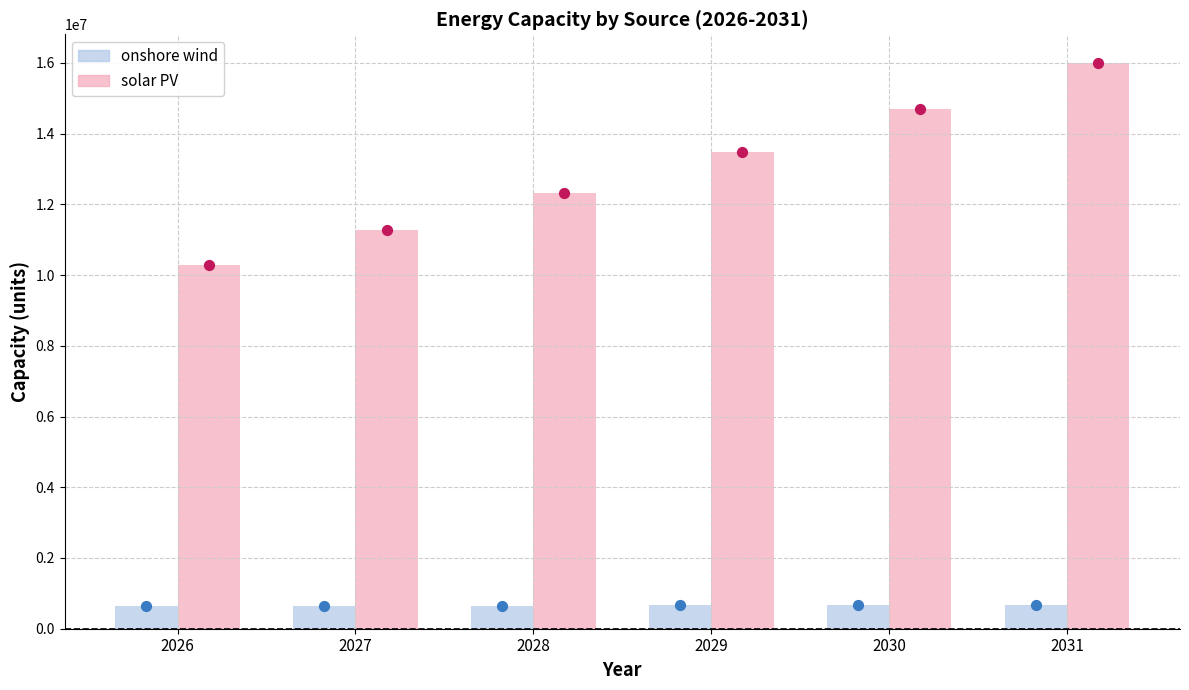

At how many categories does at least one series exceed 15263588?

1